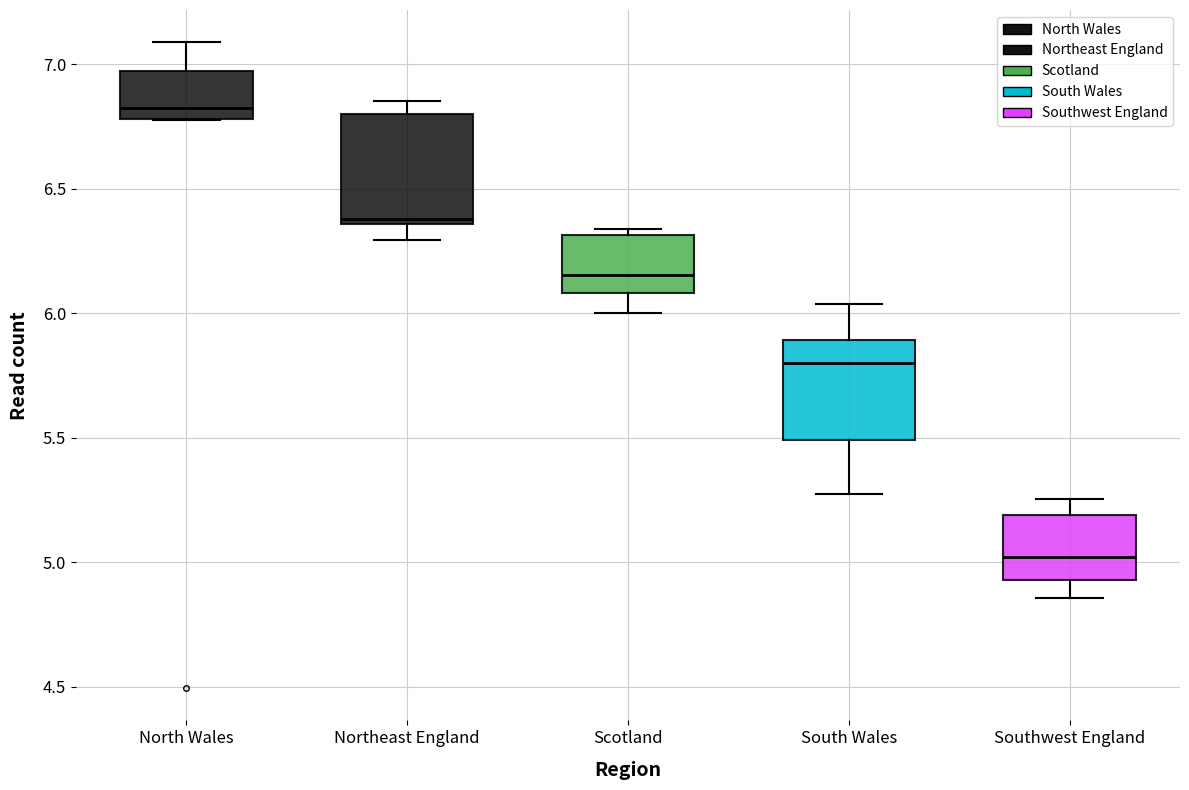

Reading left to right, read every box against the y-axis: the position of its median line, the range the box covers, and the ends of its whiskers. The values are not printed on the chart, so give them approximately, as read against the axis.

North Wales: median 6.80 (just above the box's lower edge), box 6.80 to 6.95, whiskers 6.80 to 7.10
Northeast England: median 6.40, box 6.35 to 6.80, whiskers 6.30 to 6.85
Scotland: median 6.15, box 6.10 to 6.30, whiskers 6.00 to 6.35
South Wales: median 5.80, box 5.50 to 5.90, whiskers 5.25 to 6.05
Southwest England: median 5.00, box 4.95 to 5.20, whiskers 4.85 to 5.25